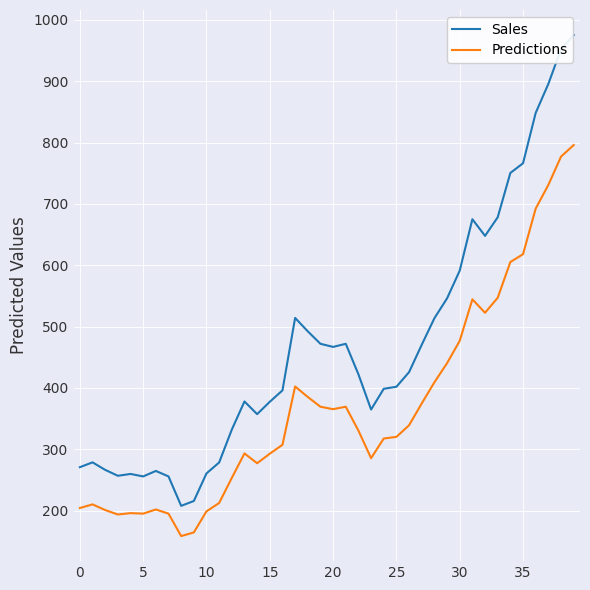

Which series has the widest spread of values?

Sales